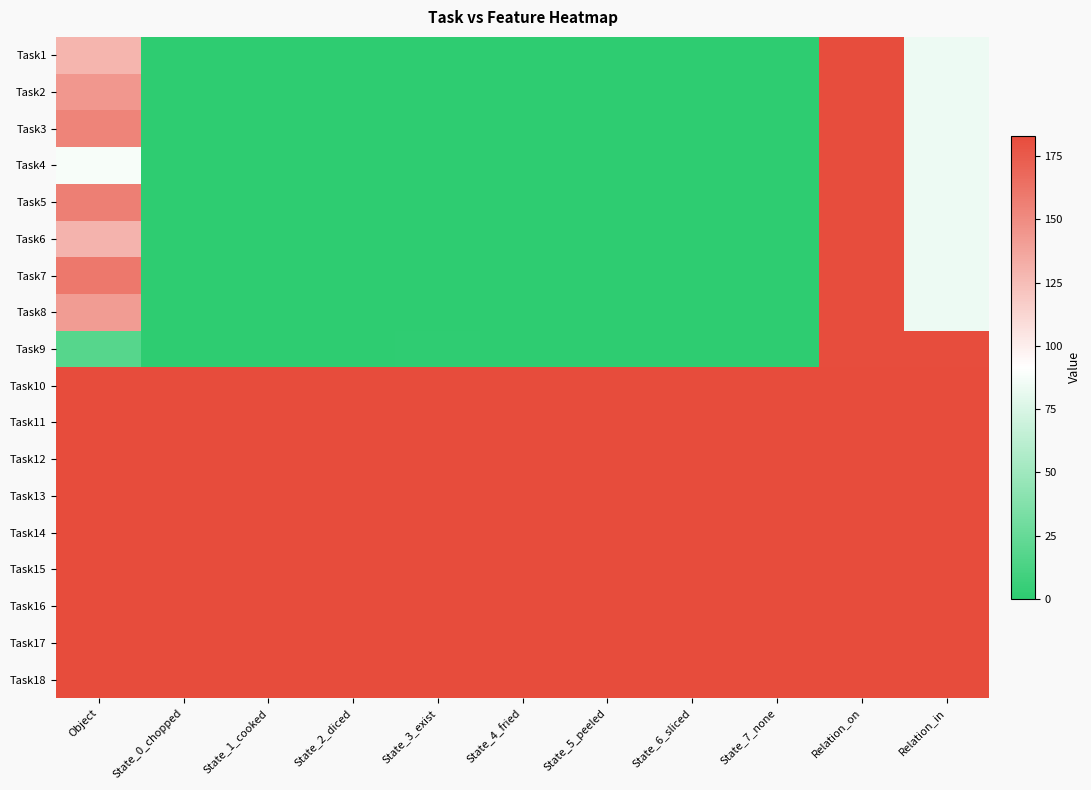

At State_2_diced, list the series in order from largest to smallest.

Task10, Task11, Task12, Task13, Task14, Task15, Task16, Task17, Task18, Task1, Task2, Task3, Task4, Task5, Task6, Task7, Task8, Task9